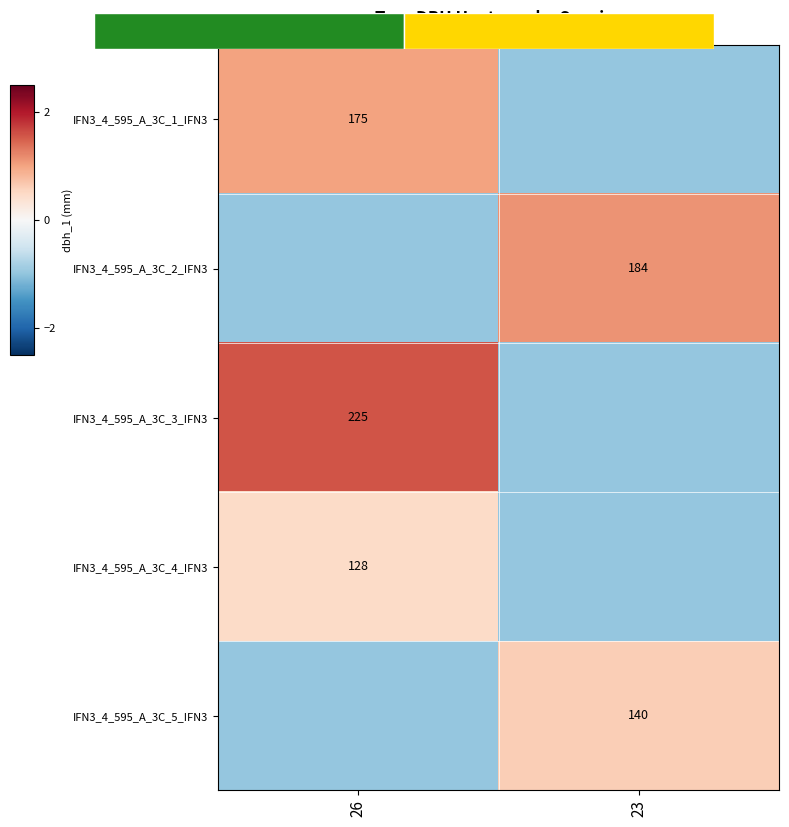

How many positive values does the IFN3_4_595_A_3C_2_IFN3 series have?

1